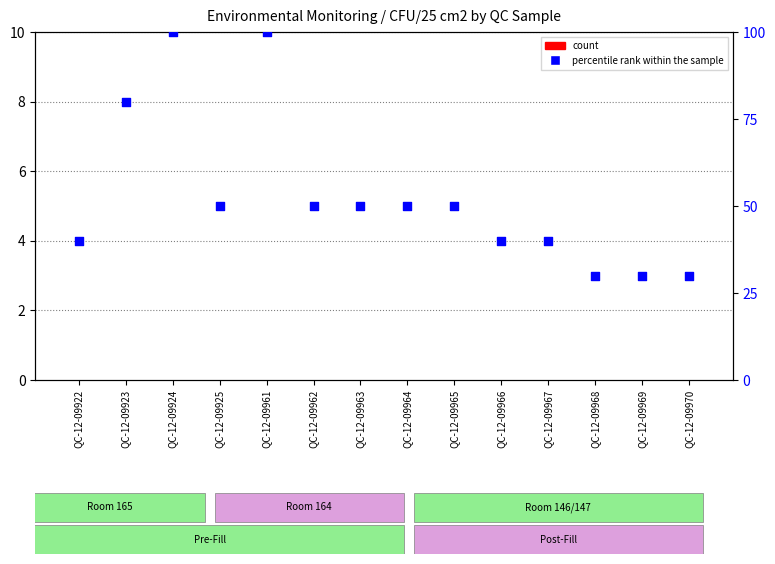

Which series reaches the maximum Y coordinate?

percentile rank within the sample